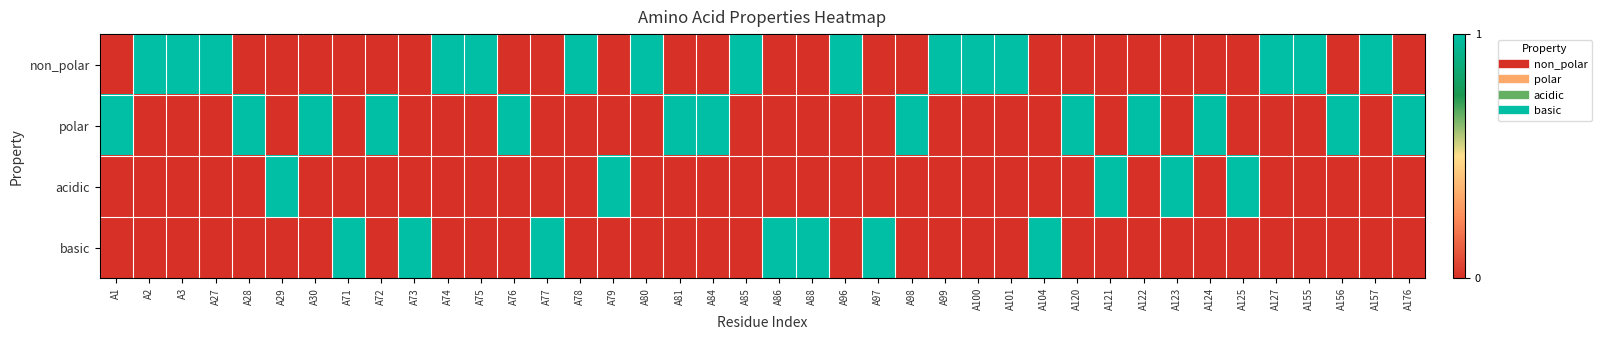

At how many categories does at least one series exceed 0?

40